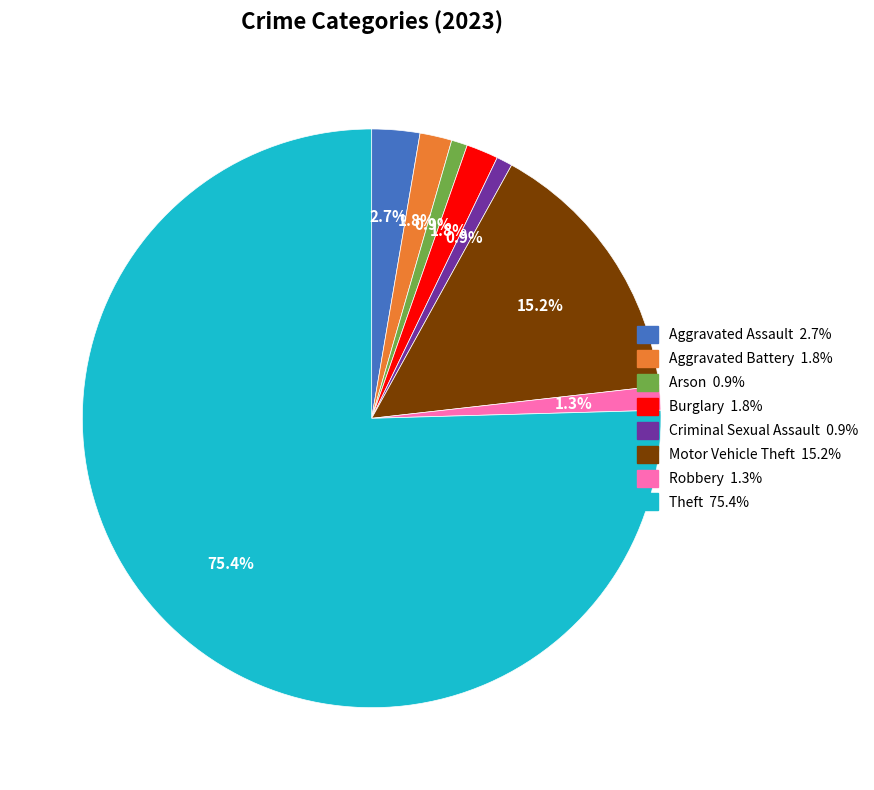

To the nearest percent, what portion does Theft represent?

75%